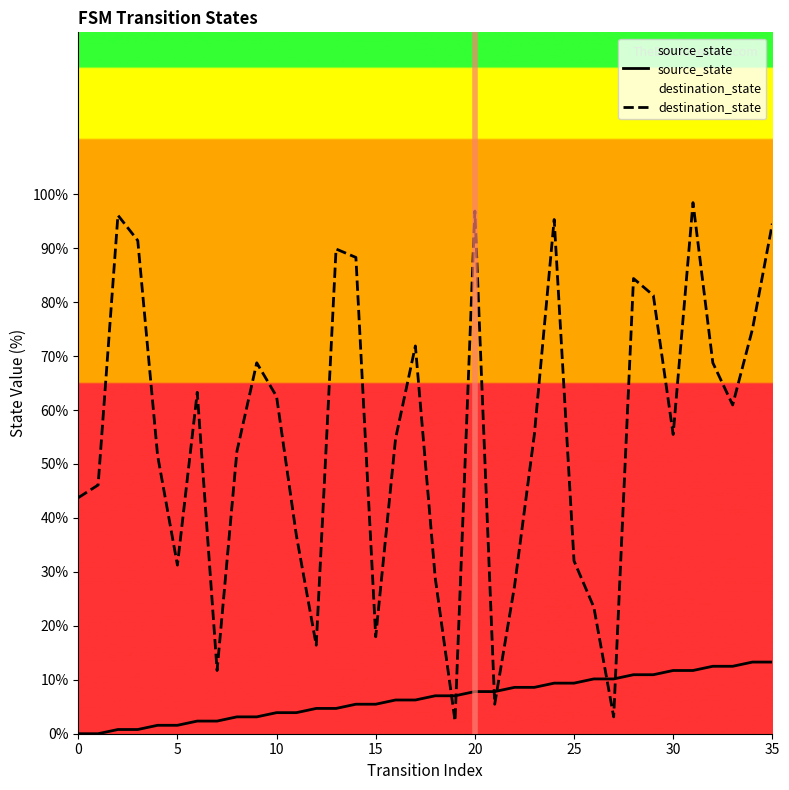

What is the average value of the source_state series?

6.6